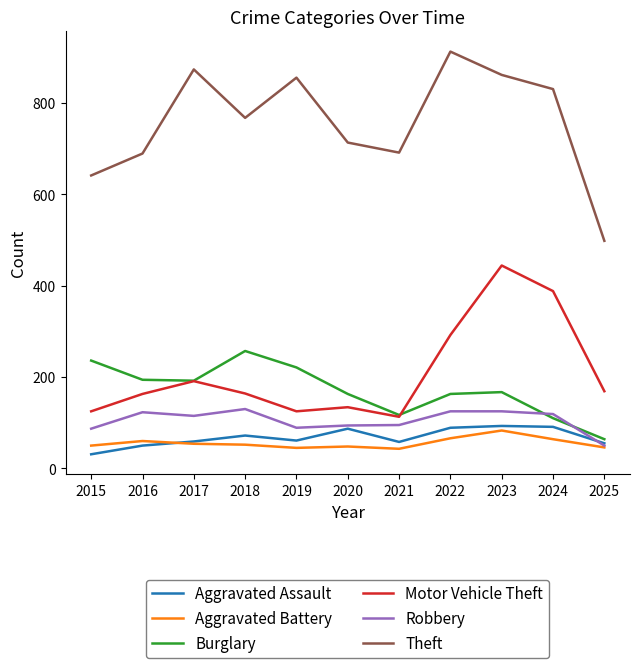

What are all the series names shown in the legend?

Aggravated Assault, Aggravated Battery, Burglary, Motor Vehicle Theft, Robbery, Theft